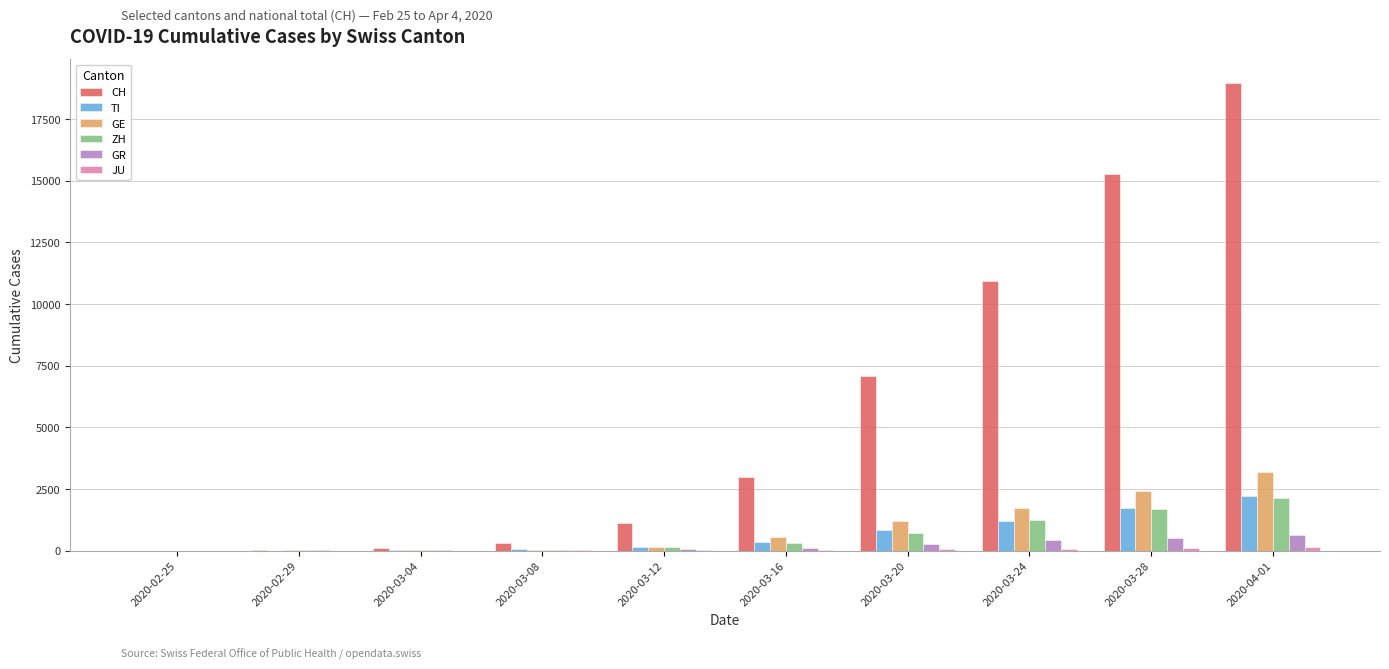

How many distinct data groups are displayed?

6